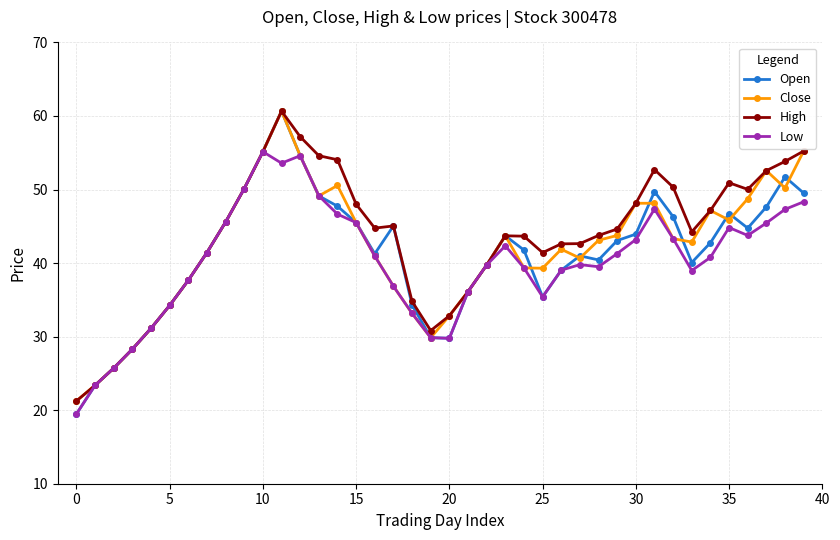

Which series has the largest range (max minus min)?

Open